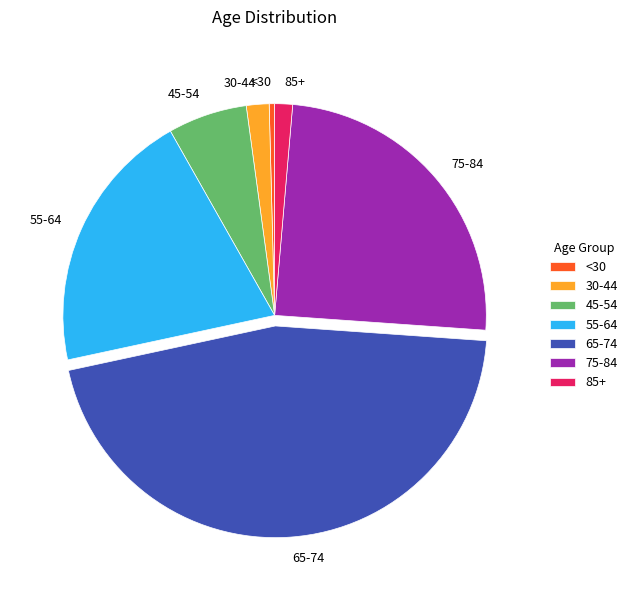

Is there a majority slice in this chart?

No